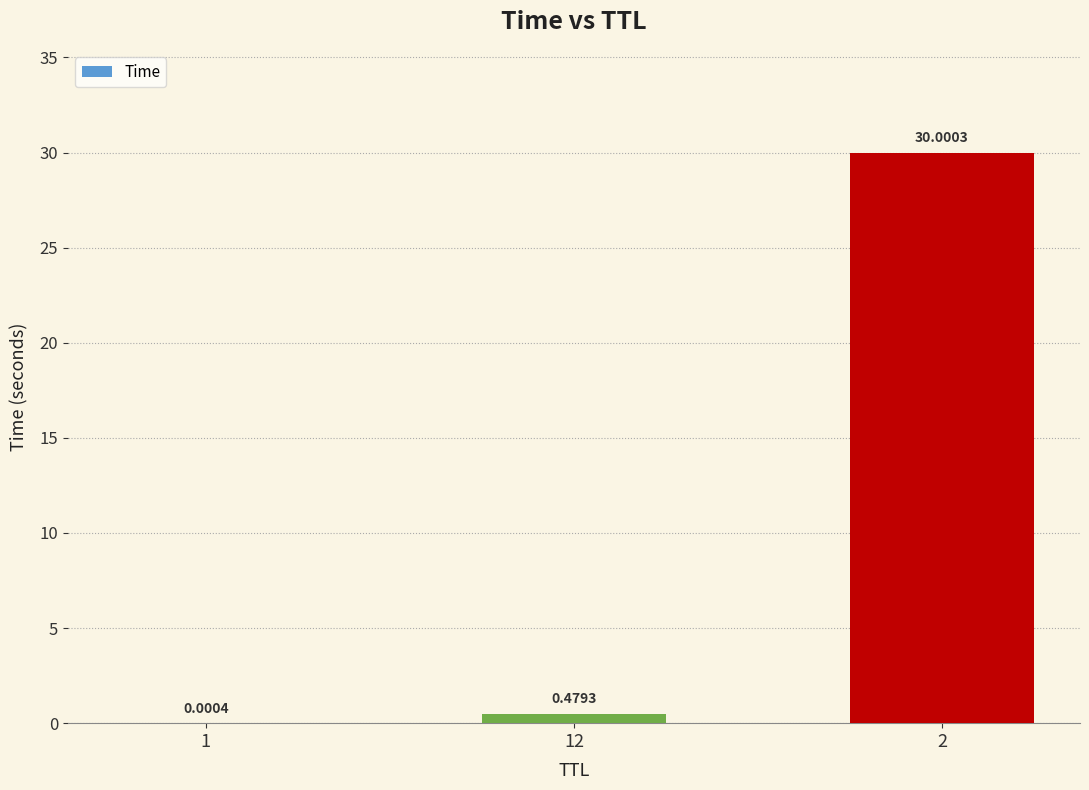

What is the sum of the values at 1 and 2?

30.0